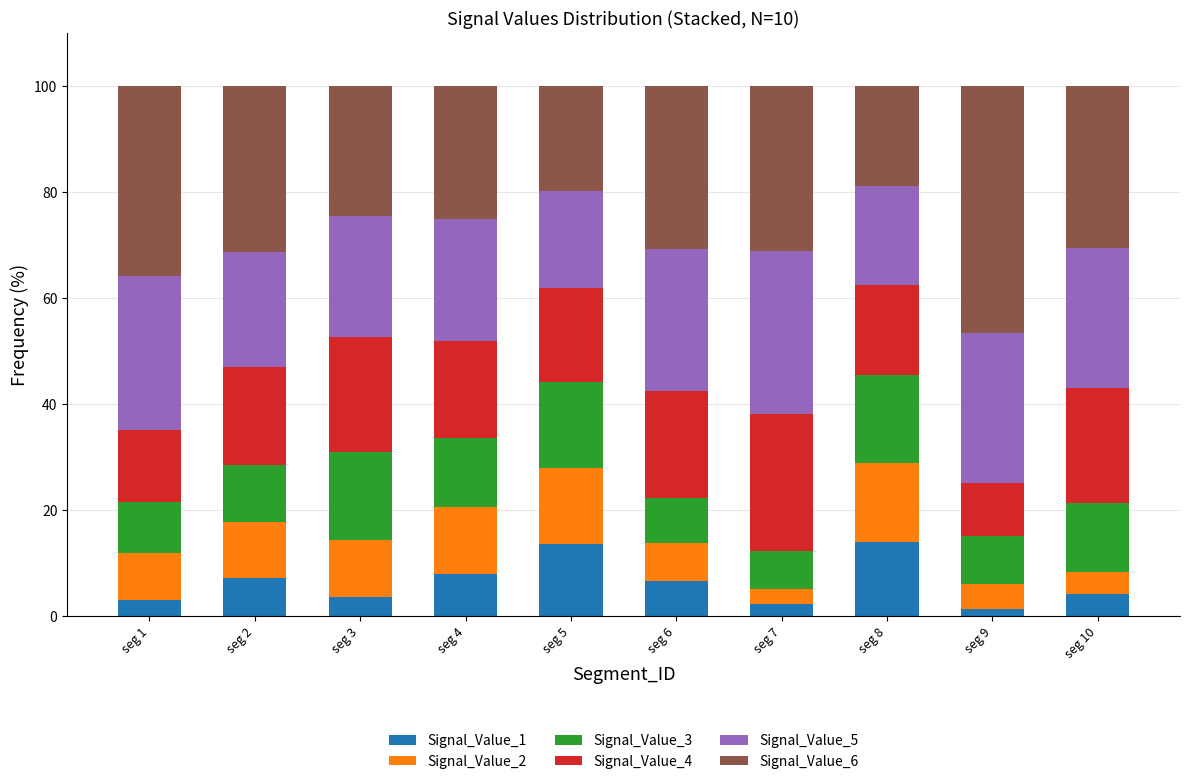

What are all the series names shown in the legend?

Signal_Value_1, Signal_Value_2, Signal_Value_3, Signal_Value_4, Signal_Value_5, Signal_Value_6